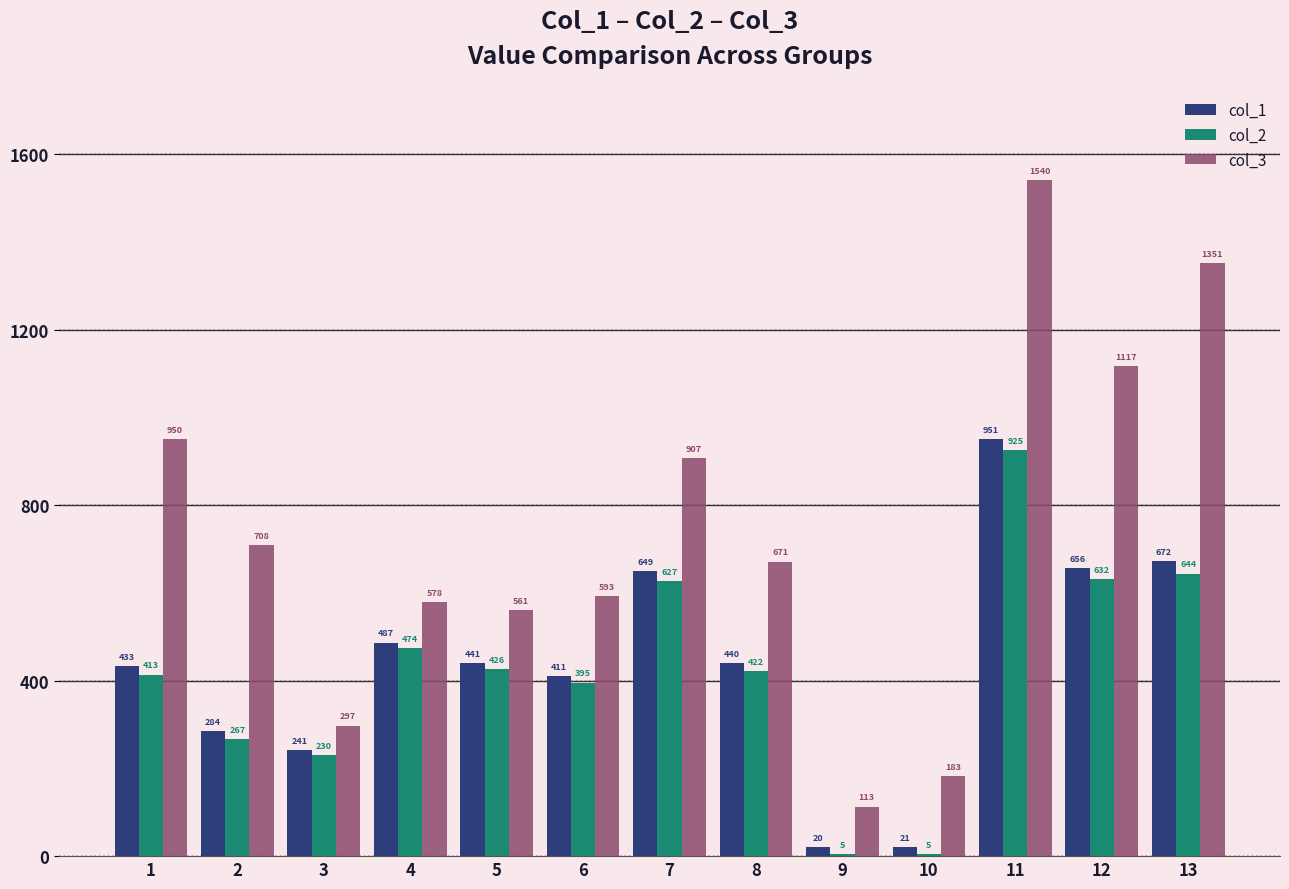

At which category is the sum across all series the highest?

11